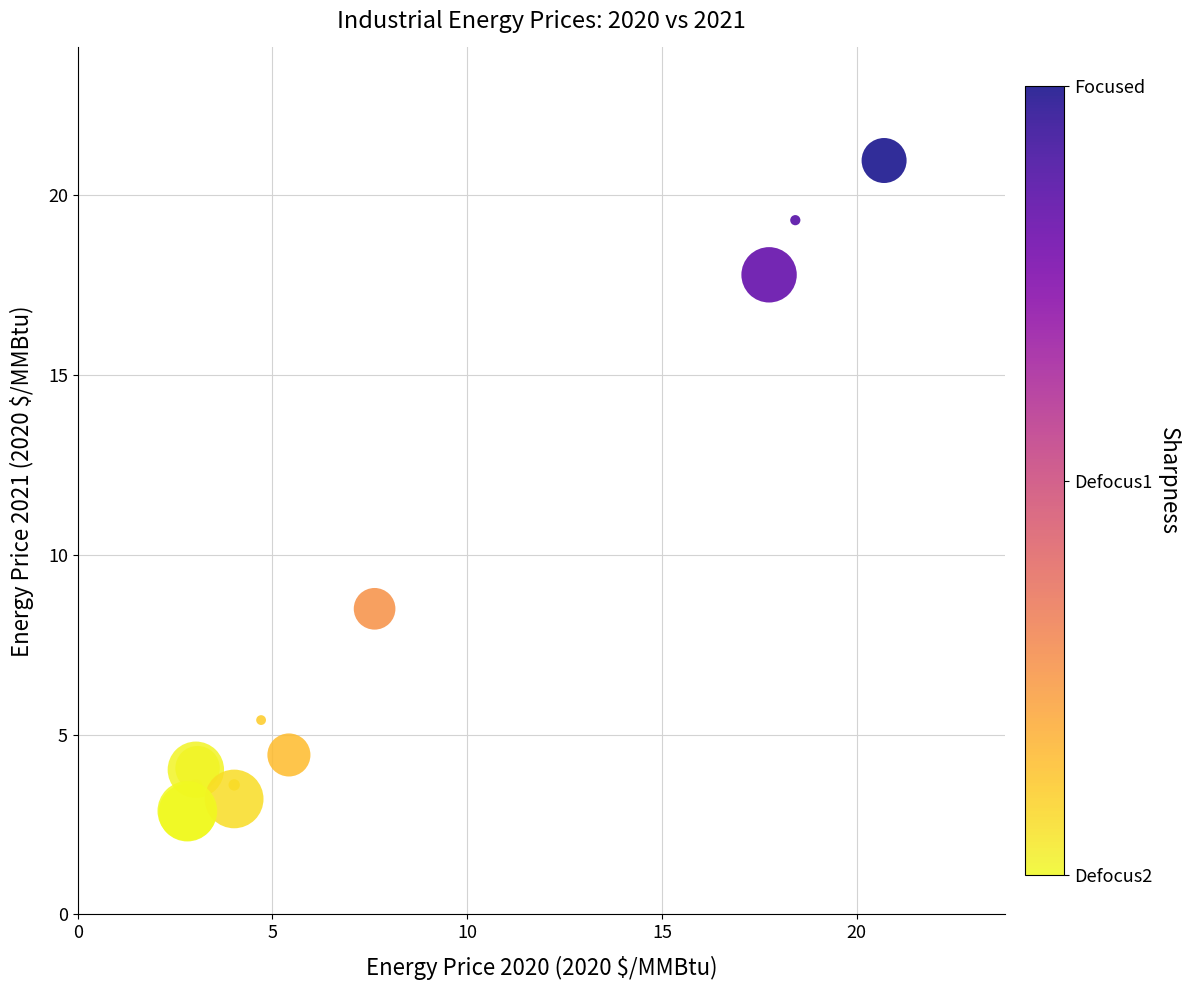

What Y value in the scatter plot is closest to 11?

8.5